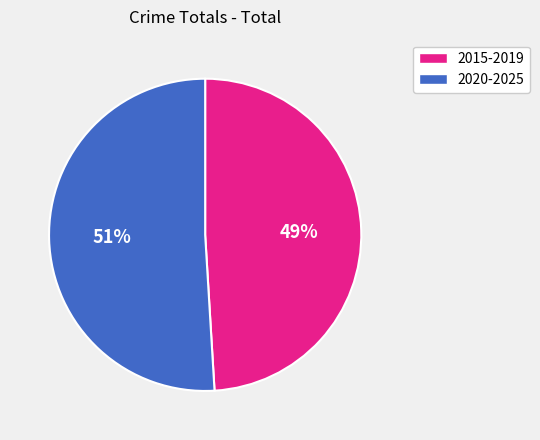

To the nearest percent, what is the difference between the largest and smallest slice percentages?

2%